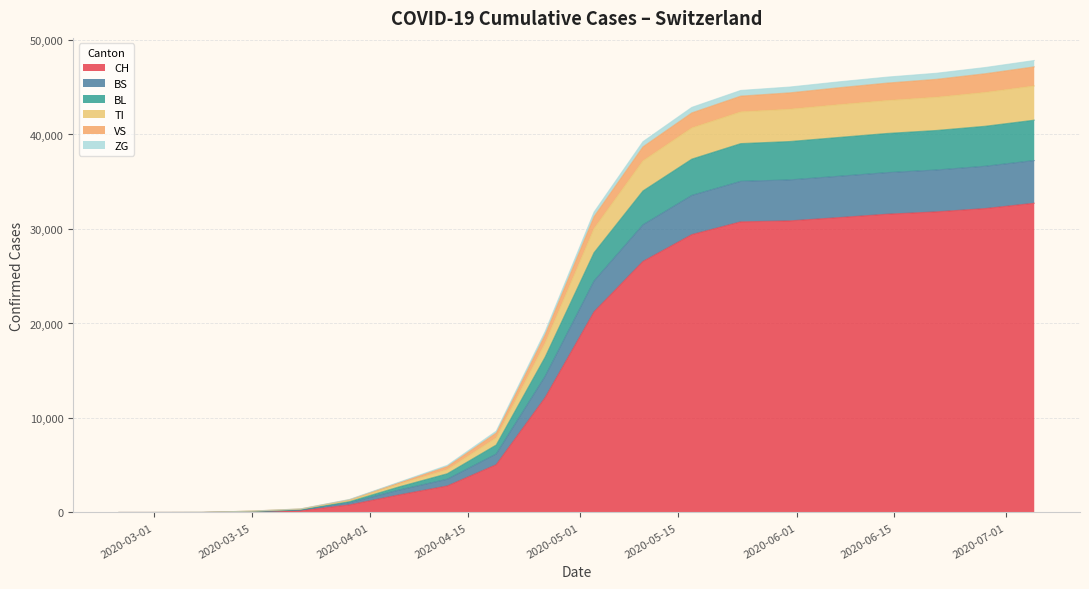

What is the maximum value for CH?

32726